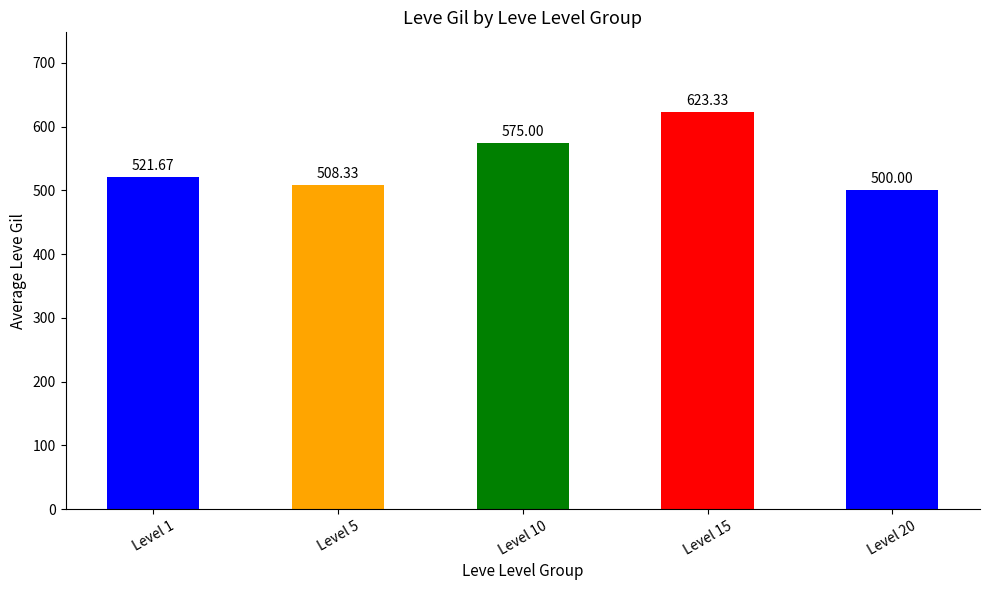

Does the chart contain any negative values?

No